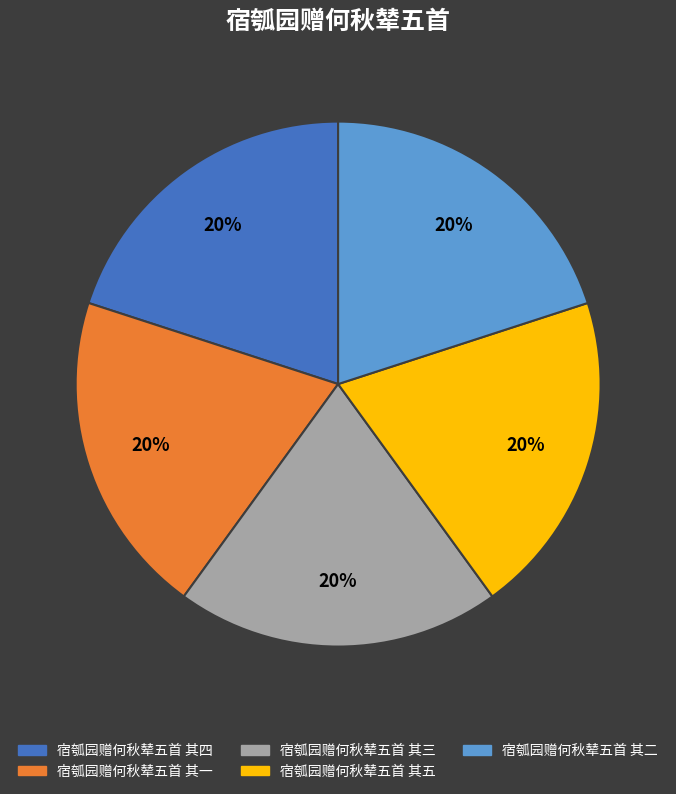

The 宿瓠园赠何秋辇五首 其二 slice represents 6% of the pie. True or false?

False